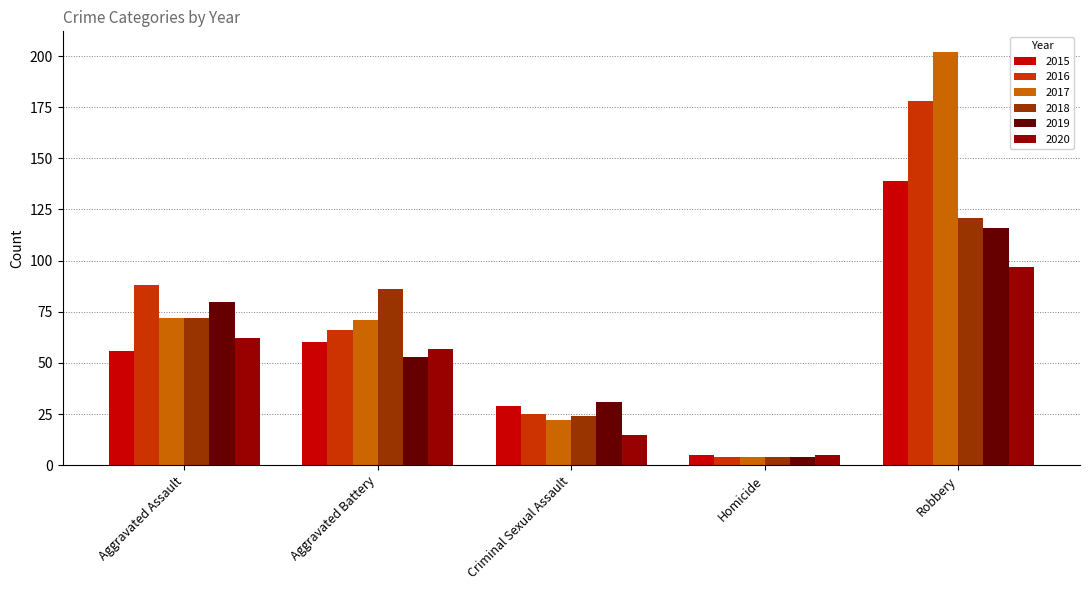

What are all the series names shown in the legend?

2015, 2016, 2017, 2018, 2019, 2020